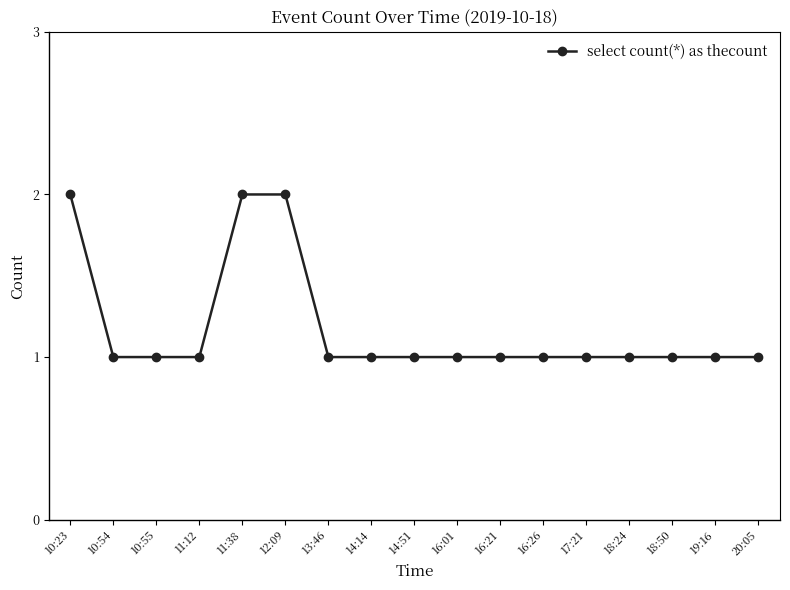

What is the sum of all values?

20